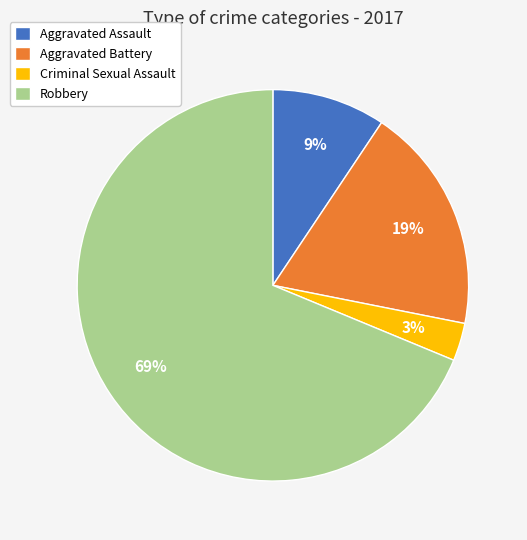

To the nearest percent, what is the difference between the Aggravated Battery and Criminal Sexual Assault slice percentages?

16%